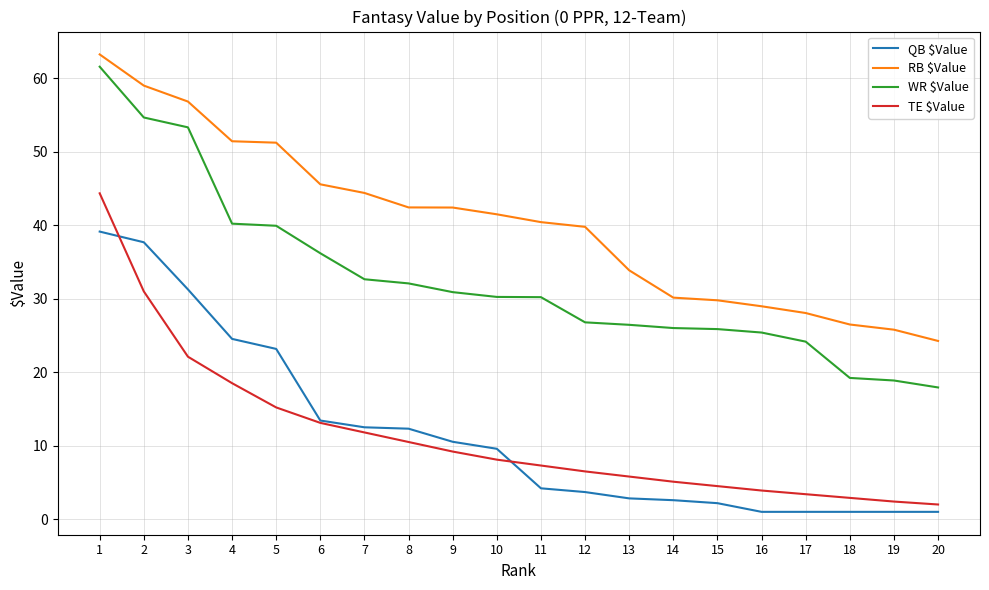

Which series has the largest range (max minus min)?

WR $Value